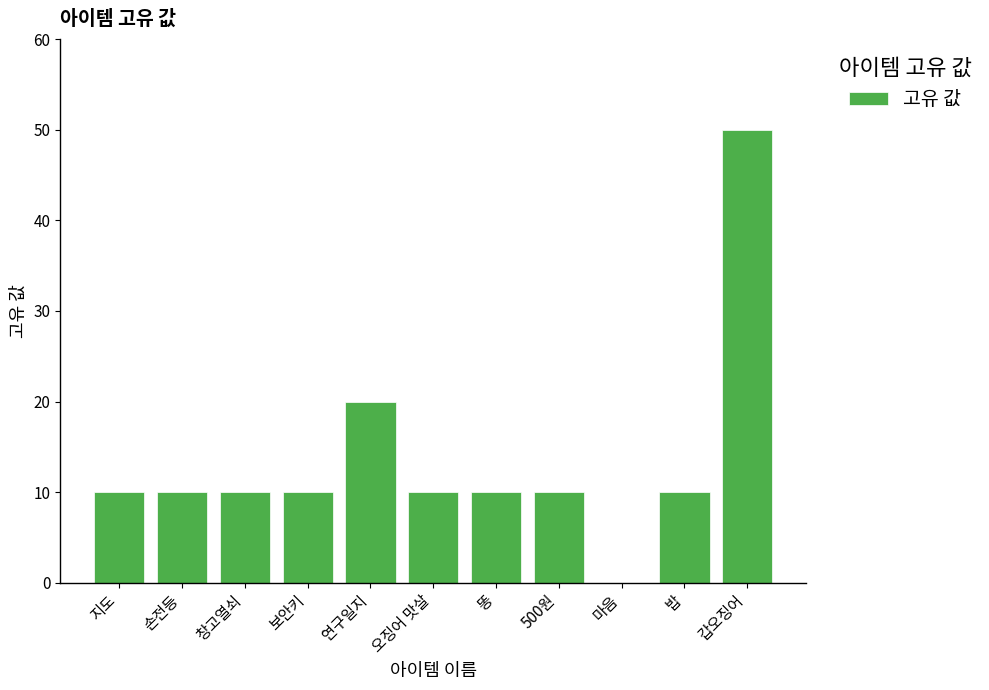

What is the sum of the values at 갑오징어 and 오징어 맛살?

60